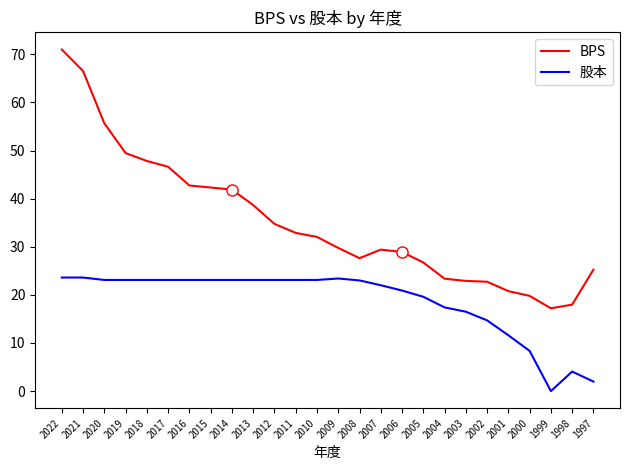

True or false: BPS and 股本 intersect in this chart.

False